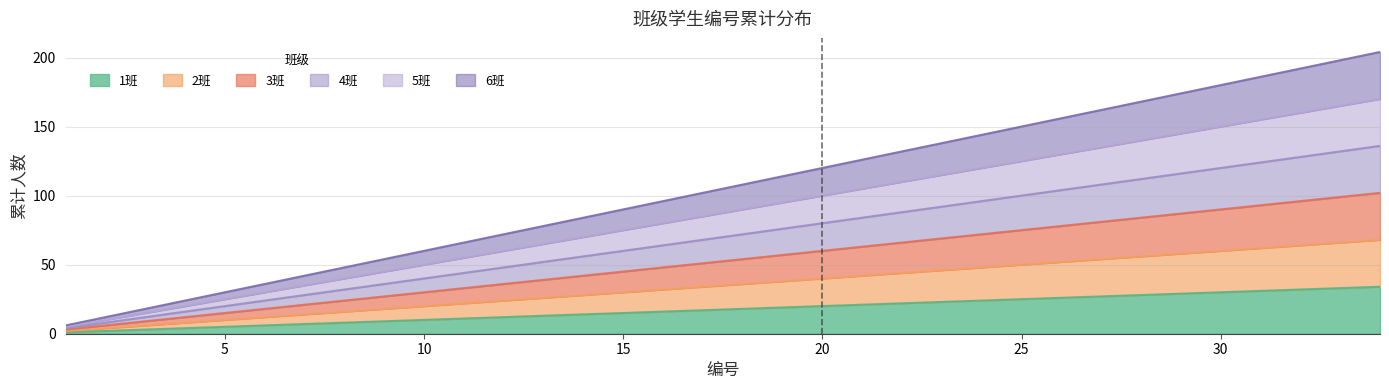

List the series in order of their peak value, lowest first.

1班, 2班, 3班, 4班, 5班, 6班